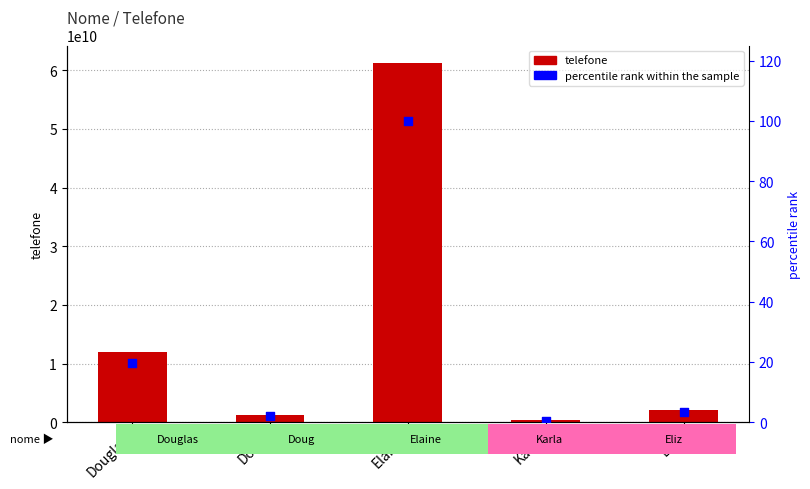

Which series has the largest total across all categories?

telefone